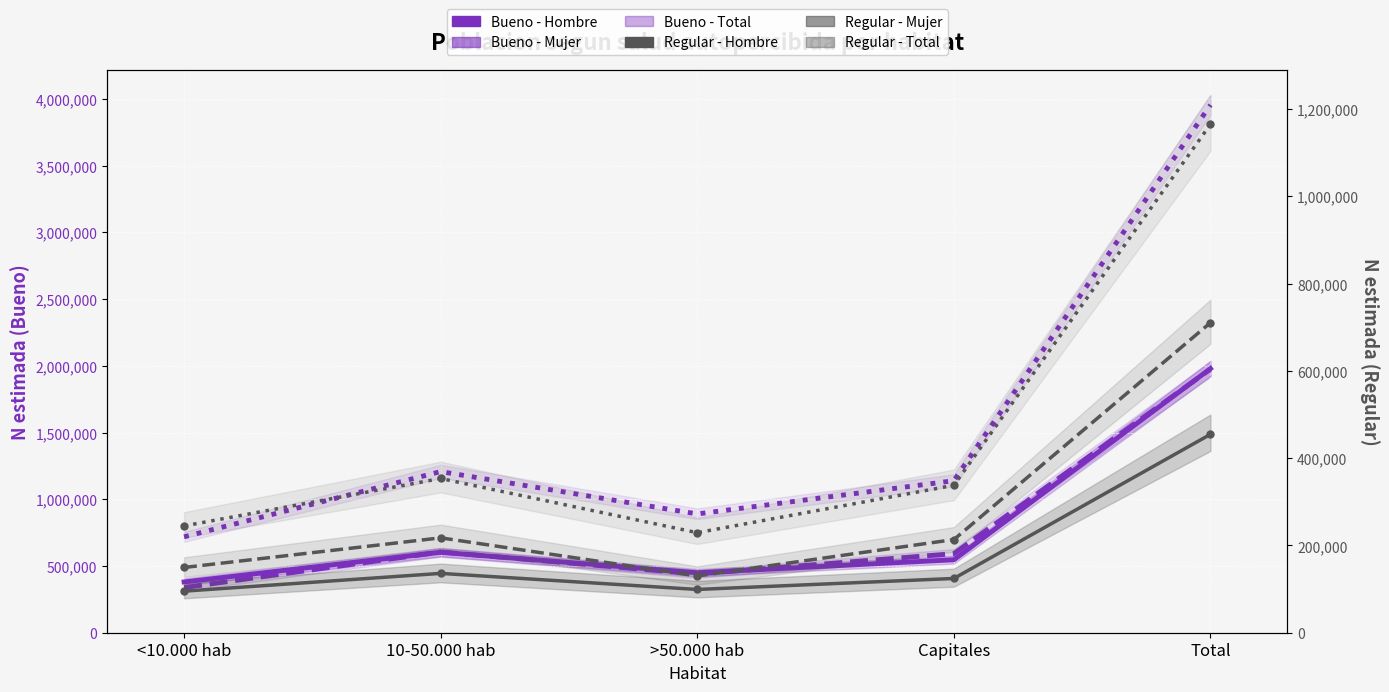

Read the Regular - Hombre value at 10-50.000 hab, to the nearest 100.

136000